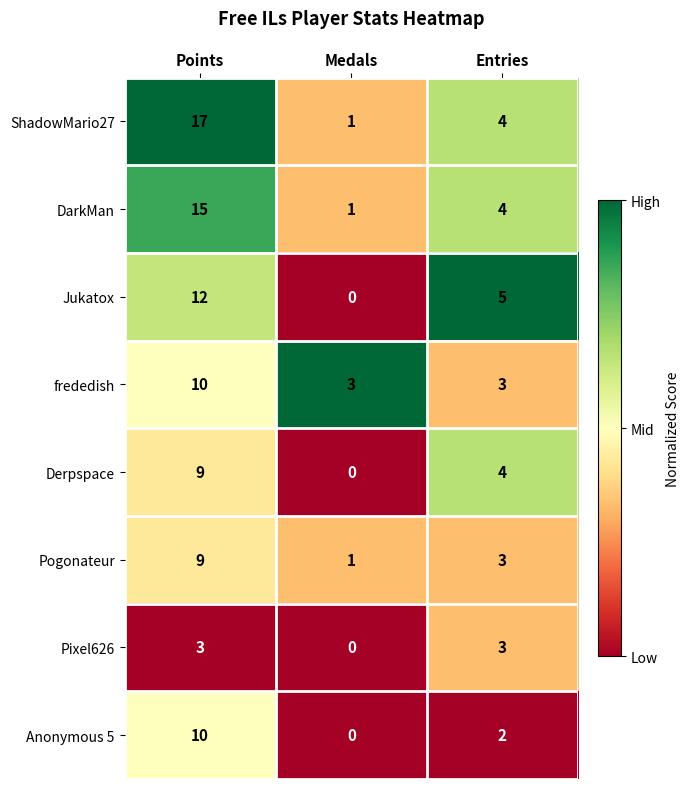

What is the average value of the ShadowMario27 series?

7